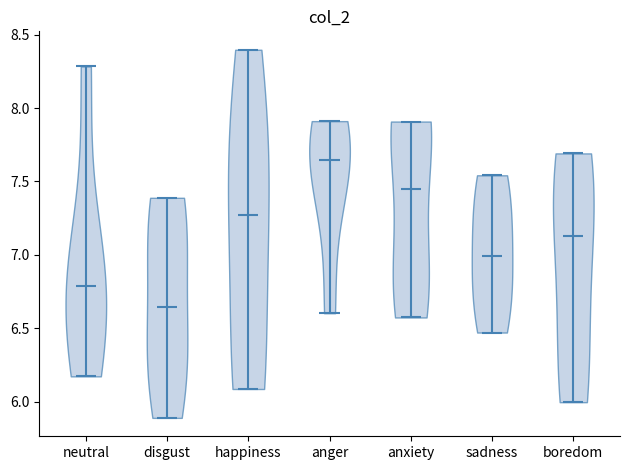

Reading left to right, read every violin against the y-axis: where its median line is, and the lowest and highest points it reaches. The values are not printed on the chart, so give them approximately, as read against the axis.

neutral: median line 6.80, lowest point 6.15, highest point 8.30
disgust: median line 6.65, lowest point 5.90, highest point 7.40
happiness: median line 7.25, lowest point 6.10, highest point 8.40
anger: median line 7.65, lowest point 6.60, highest point 7.90
anxiety: median line 7.45, lowest point 6.55, highest point 7.90
sadness: median line 7.00, lowest point 6.45, highest point 7.55
boredom: median line 7.15, lowest point 6.00, highest point 7.70